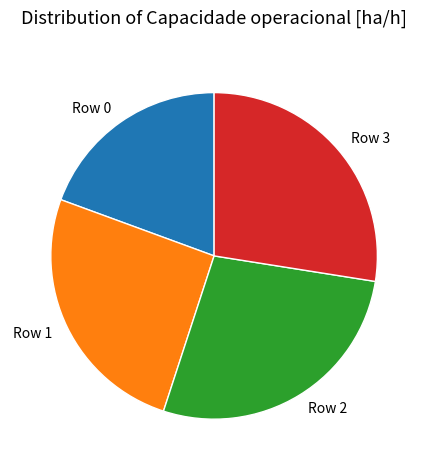

Combined, do Row 2 and Row 1 account for over 50%?

Yes